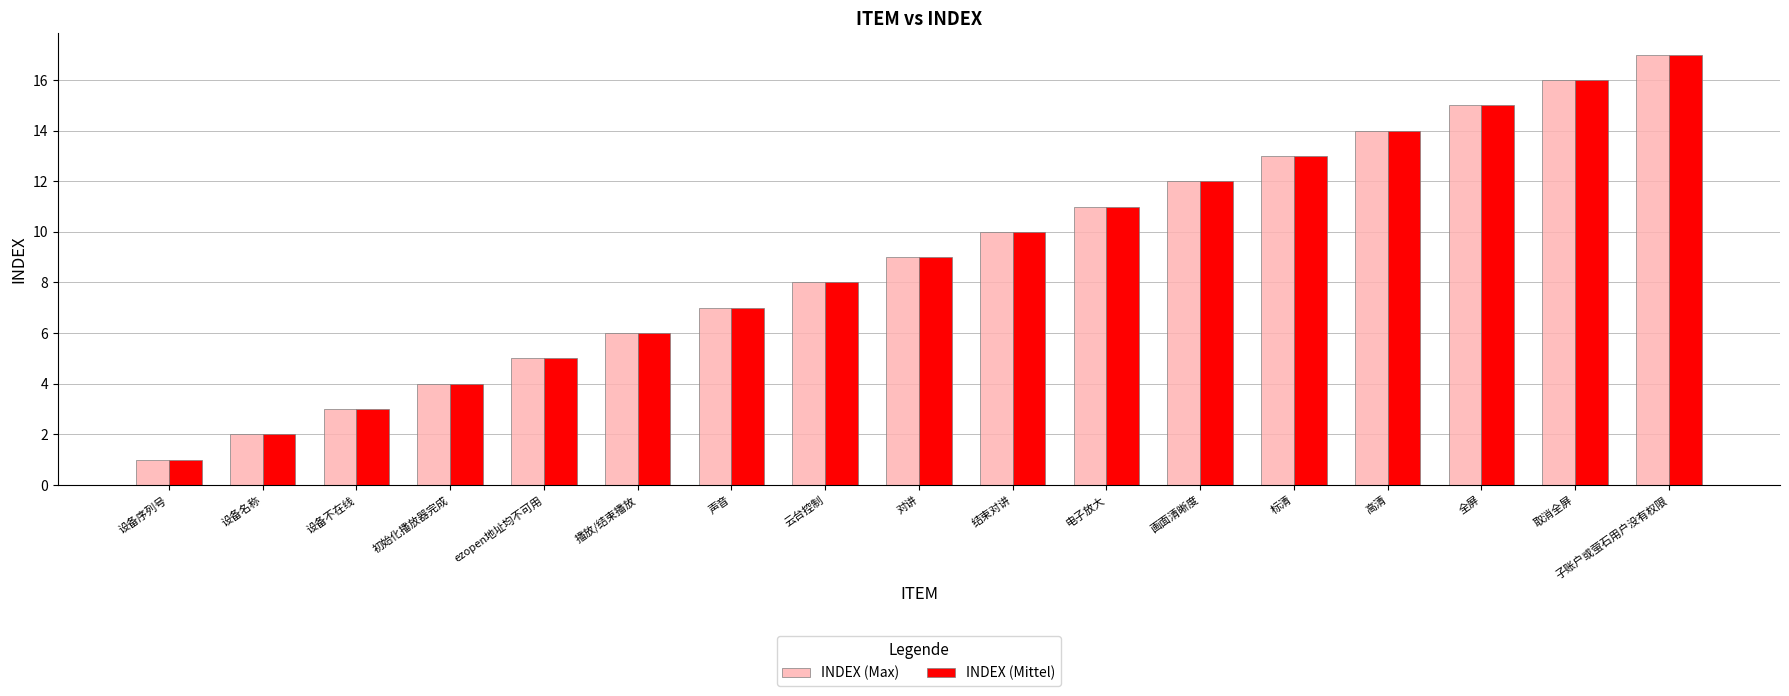

What is the lowest value of the INDEX (Max) series?

1